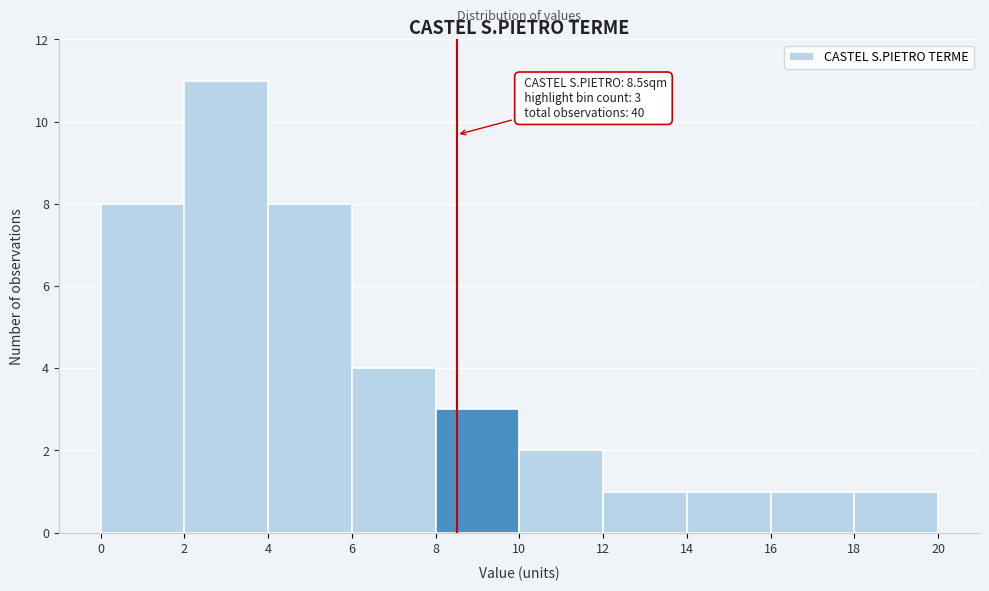

Which range on the x-axis has the tallest bar?

2 to 4